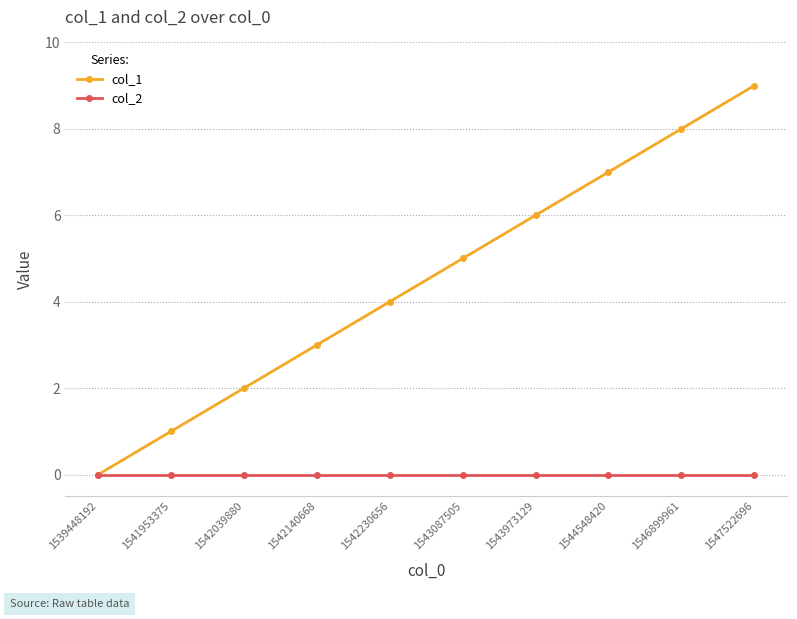

Reading left to right, extract all data points from this chart.

col_1: 0	1	2	3	4	5	6	7	8	9
col_2: 0	0	0	0	0	0	0	0	0	0